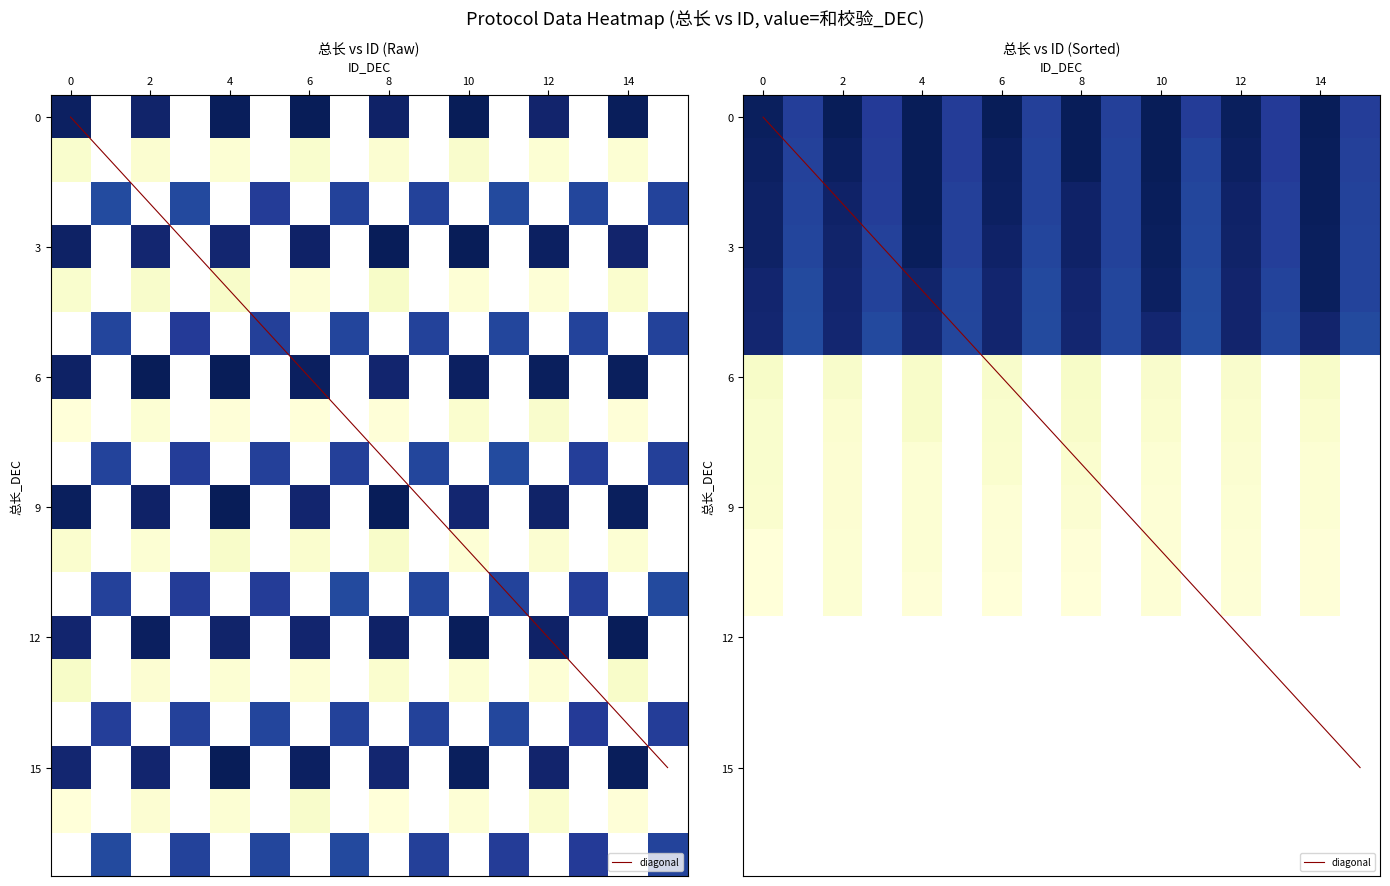

Which label corresponds to the largest value in the chart?

3